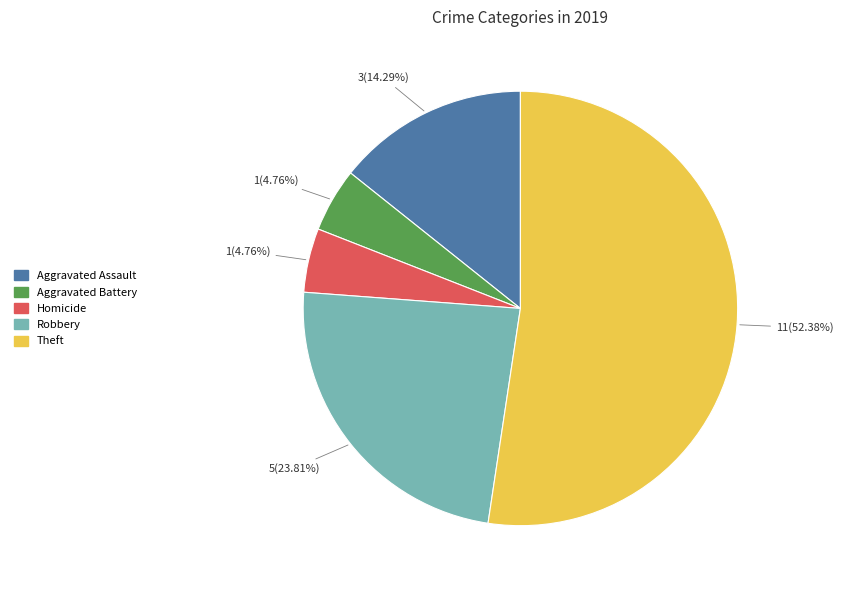

Does any single category account for the majority?

Yes